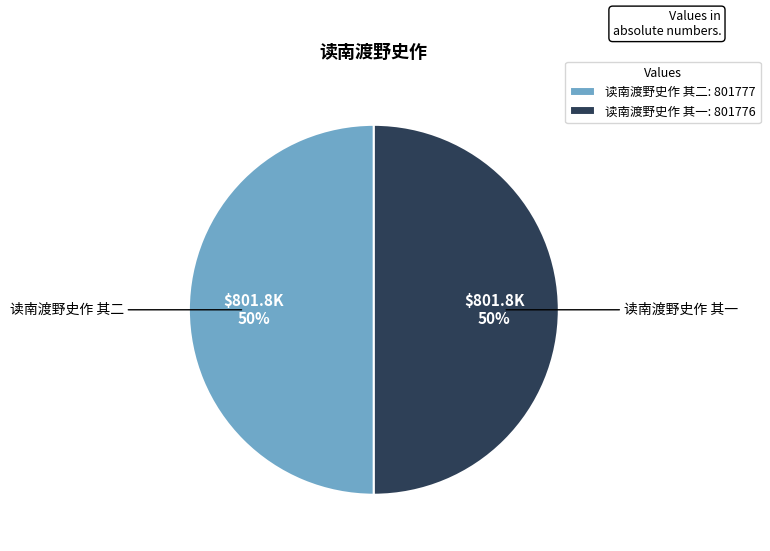

Is it true that 读南渡野史作 其一 is 50% of the pie?

True